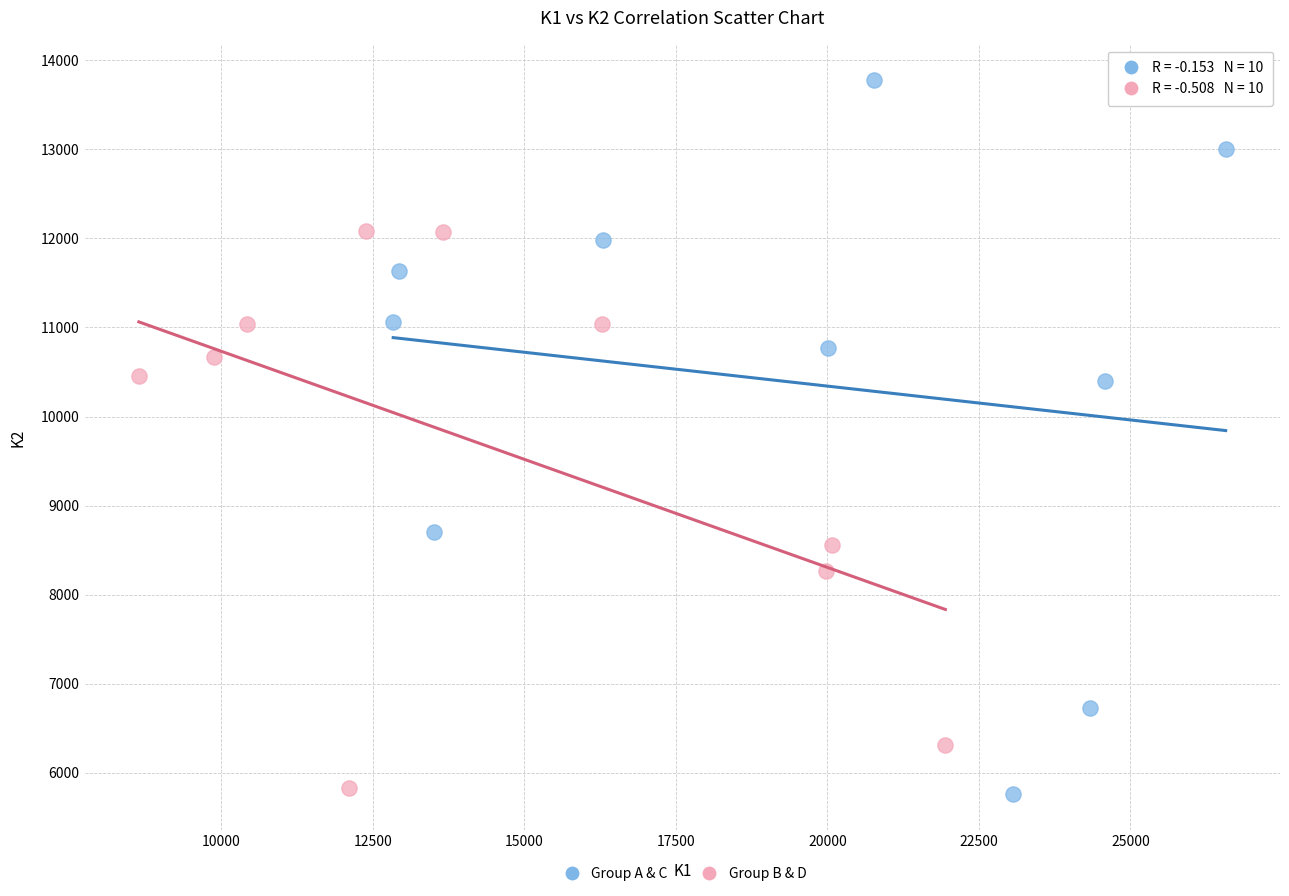

Which series has the largest Y range (max minus min)?

Group A & C